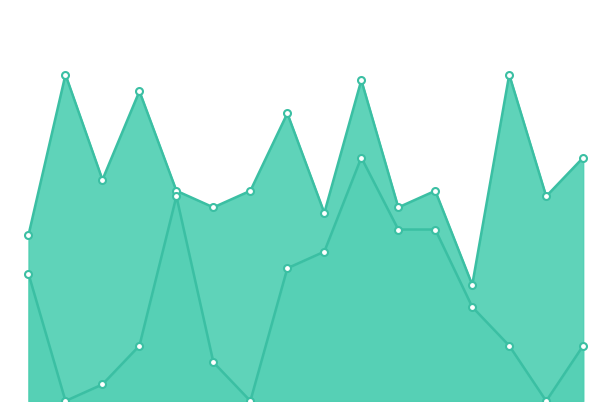

What is the value of the Winner Pts point at the 1st from the left?

30